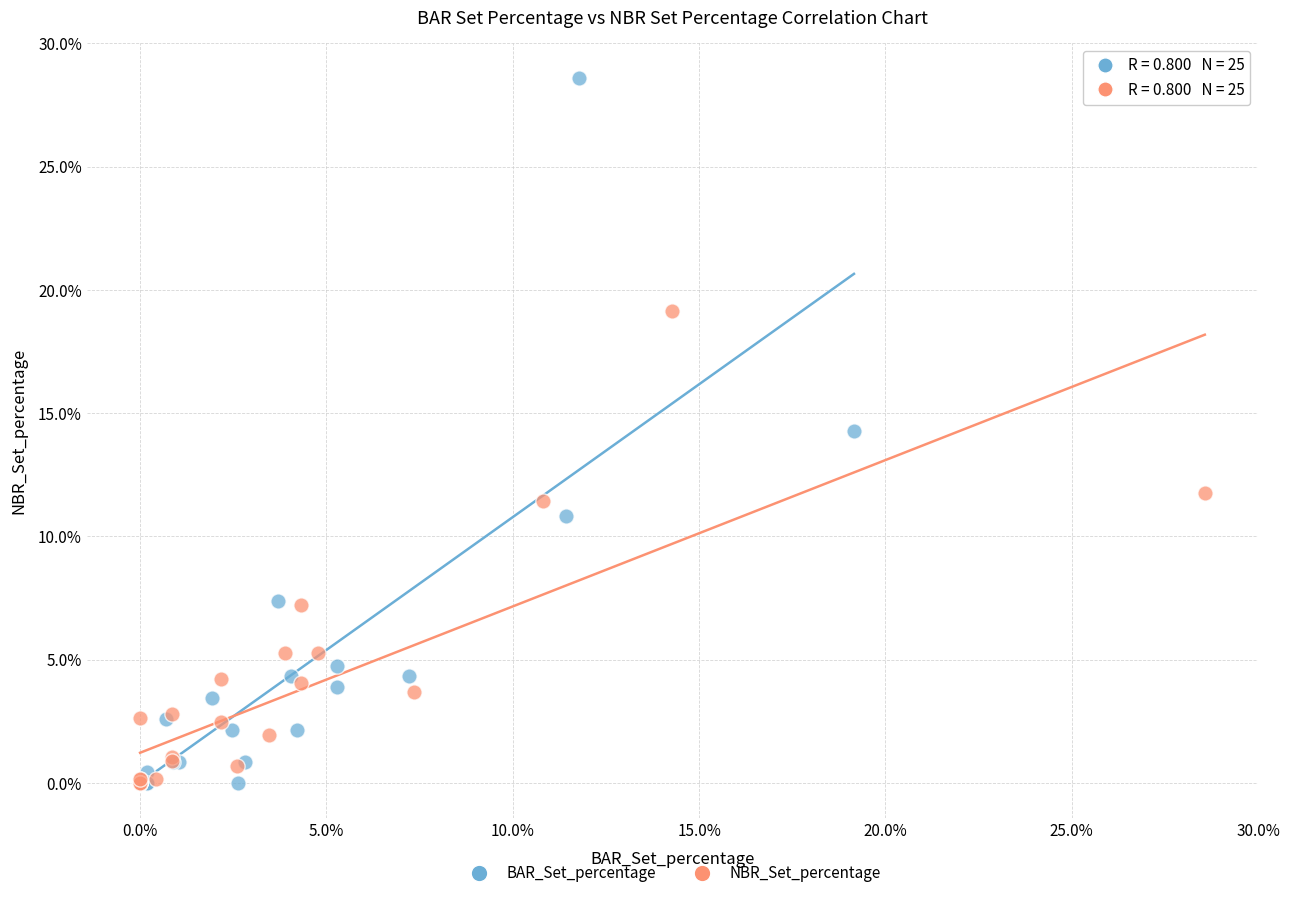

Which series has the widest spread of Y values?

BAR_Set_percentage